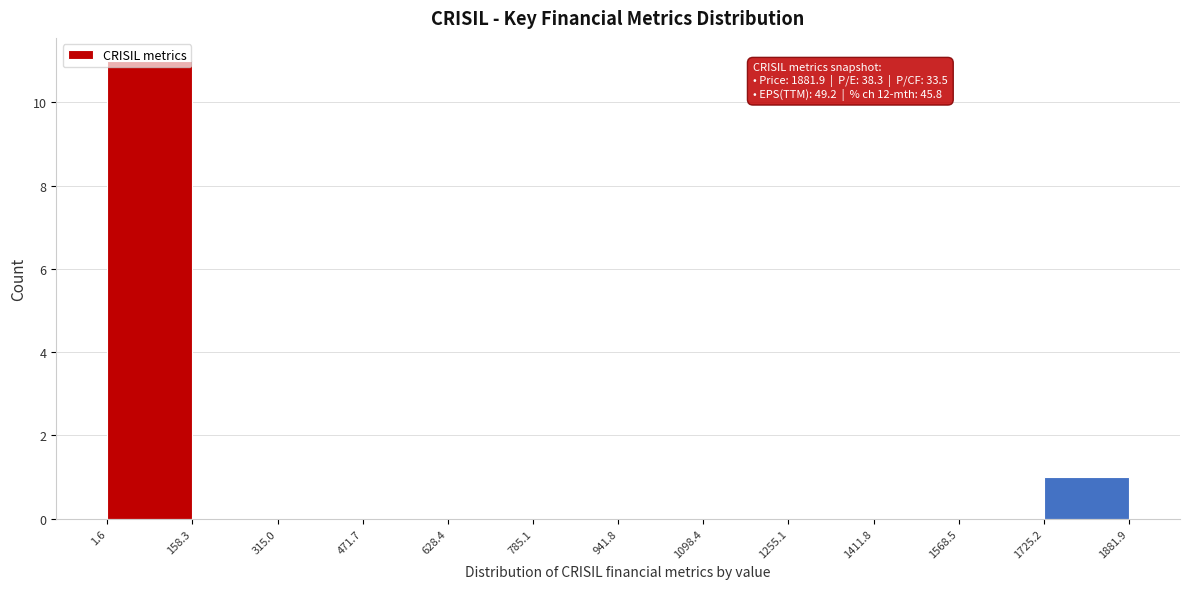

Which range on the x-axis has the tallest bar?

1.6 to 158.3